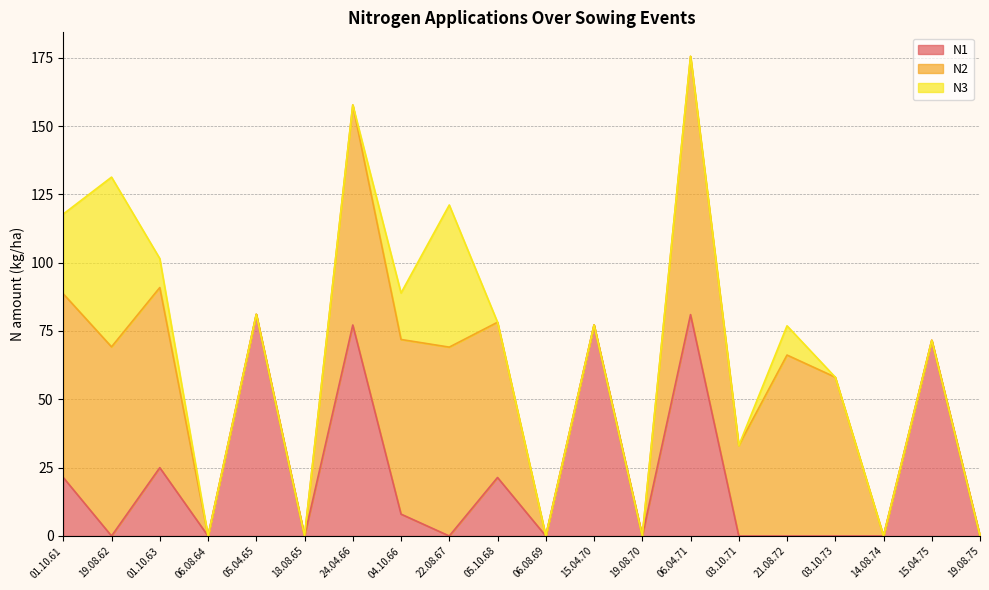

How many lines are shown in the chart?

3